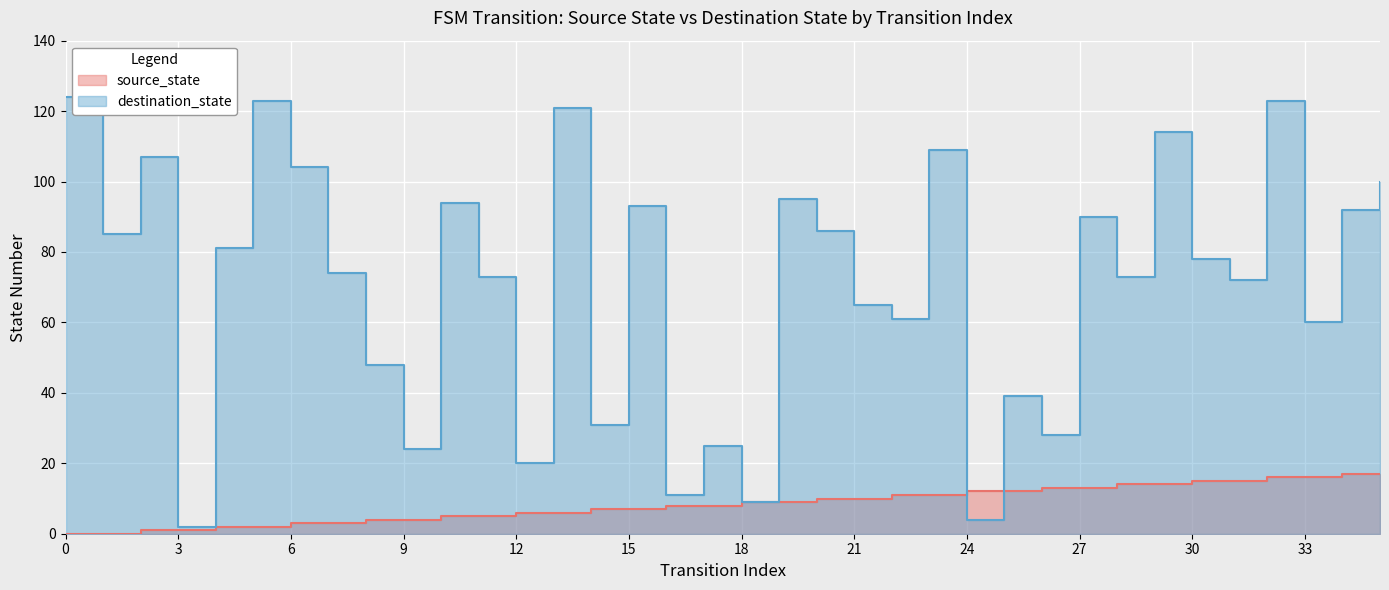

Between 1 and 34, which is larger?

34